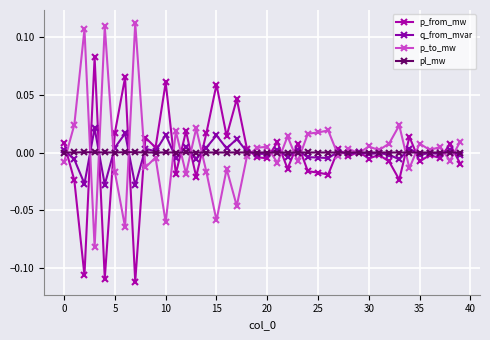

How many interior local valleys does the q_from_mvar series have?

15